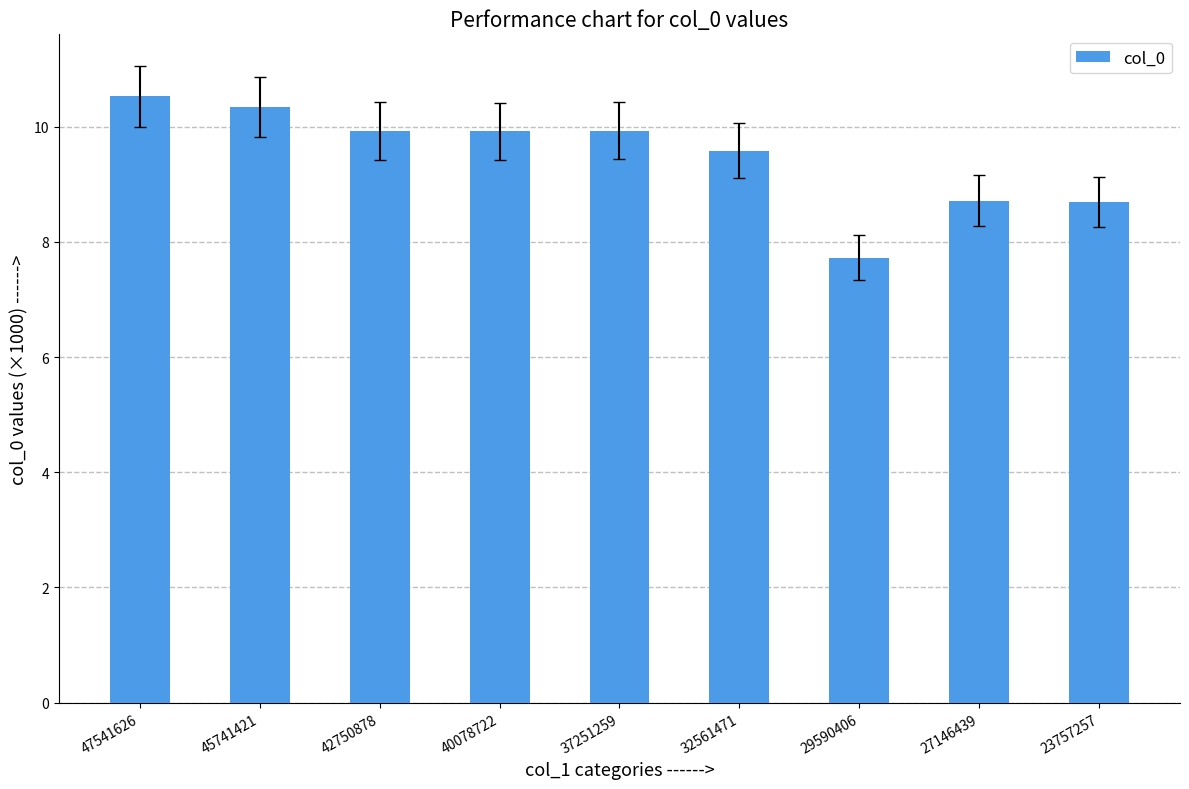

What value does the data have at 45741421?

10.3